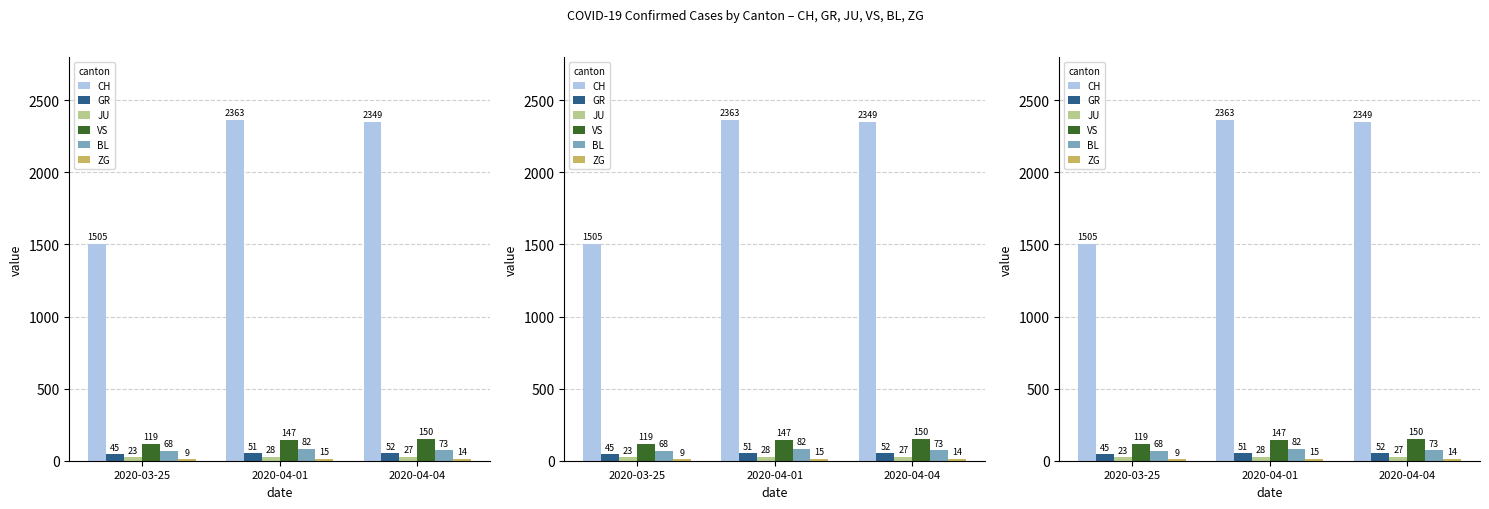

True or false: JU has a value of 23 at 2020-03-25.

True